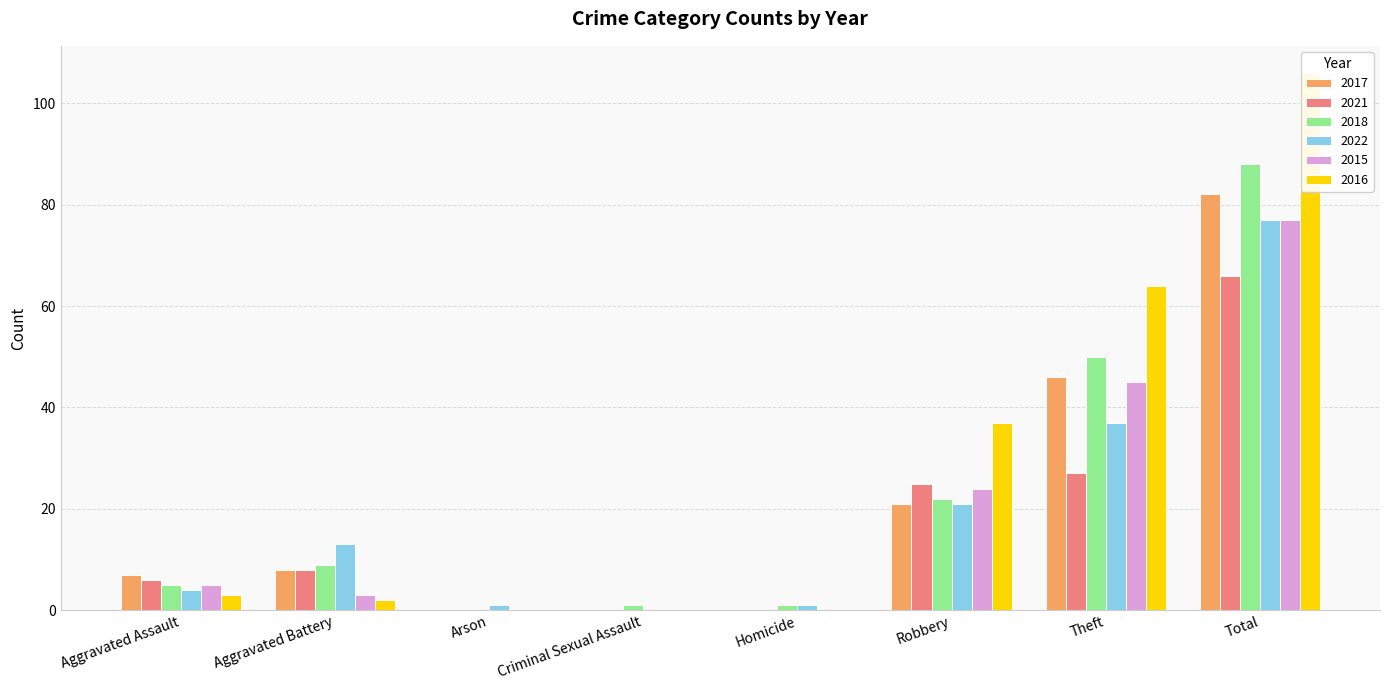

What is the sum of the 2022 values at Arson and Aggravated Assault?

5